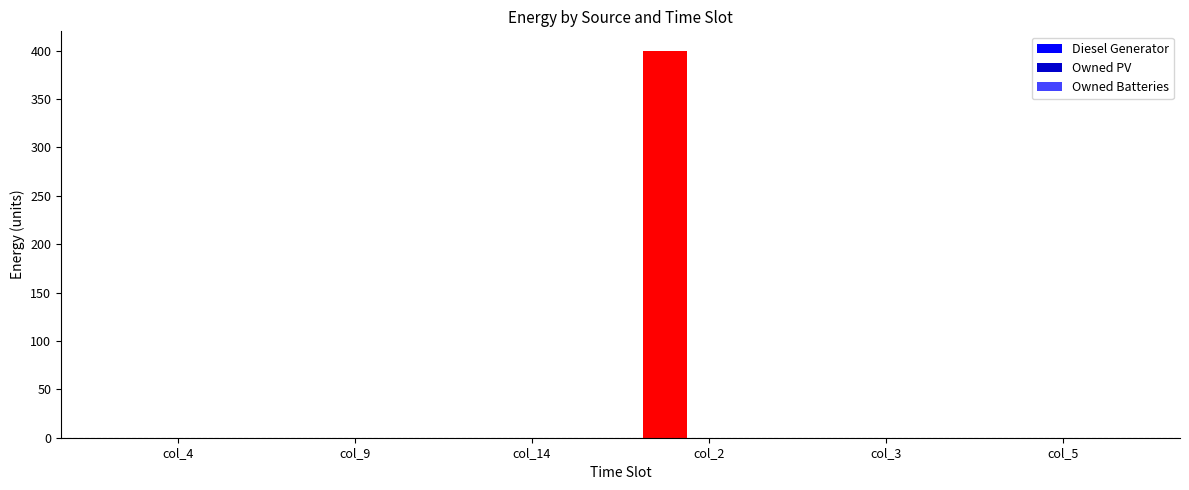

Reading left to right, list all the values displayed in this chart.

col_4=0	col_9=0	col_14=0	col_2=400	col_3=0	col_5=0